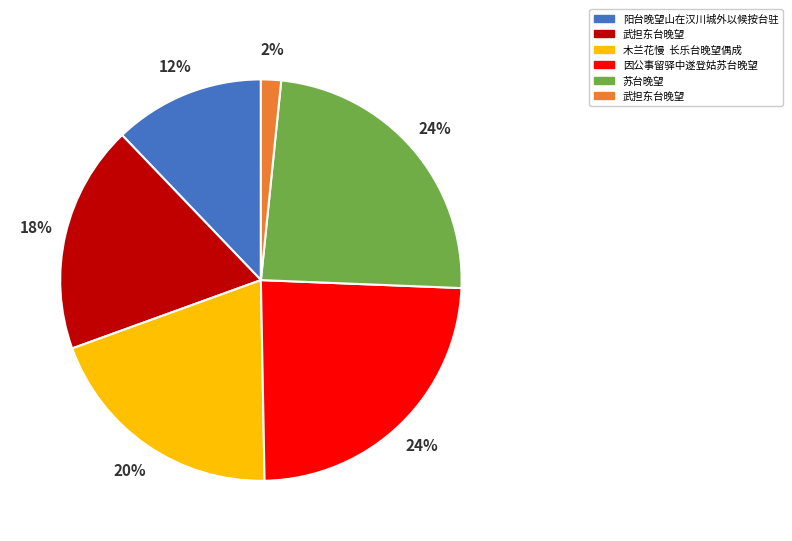

Is there a majority slice in this chart?

No